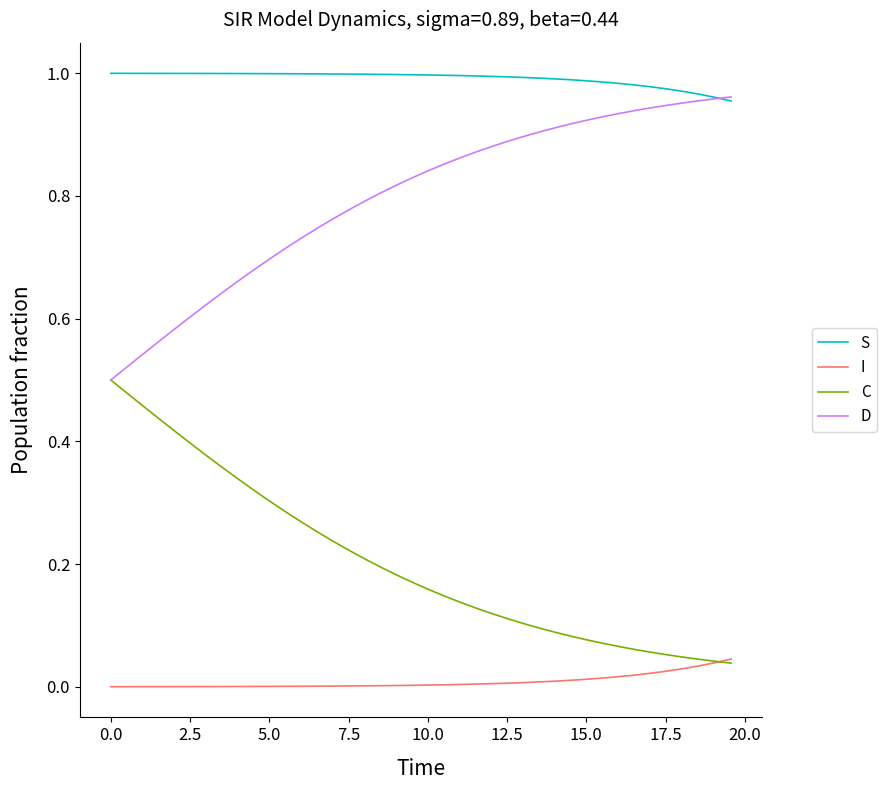

List the series in order of their peak value, highest first.

S, D, C, I